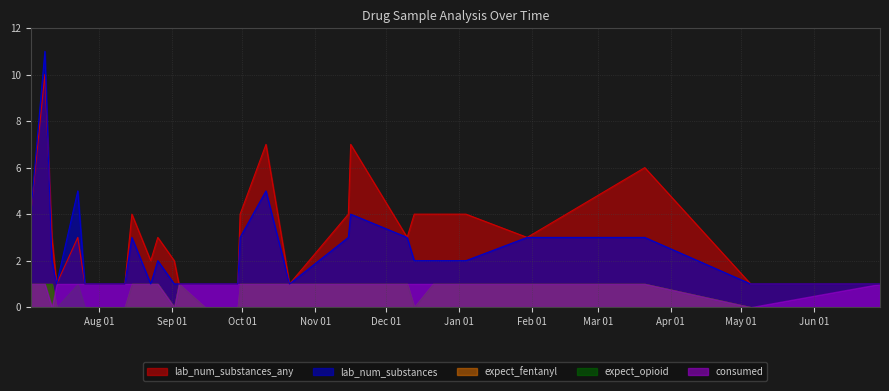

How many data points does each series have?

28